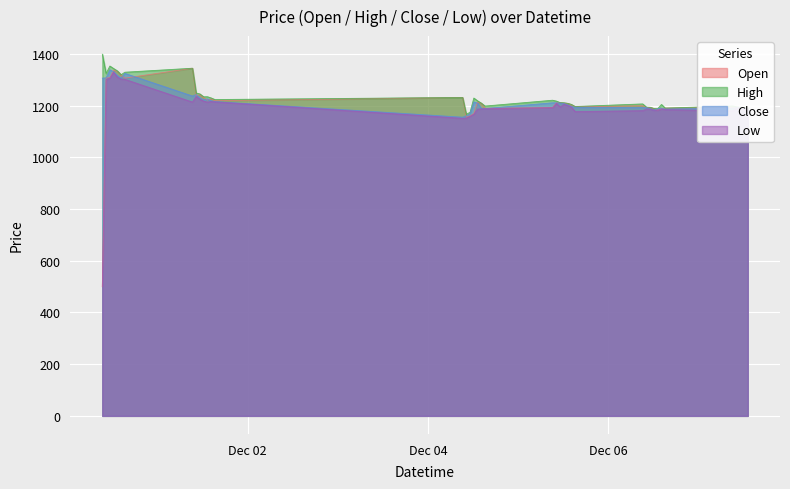

At which label is Open closest to 922?

2023-12-04 10:15